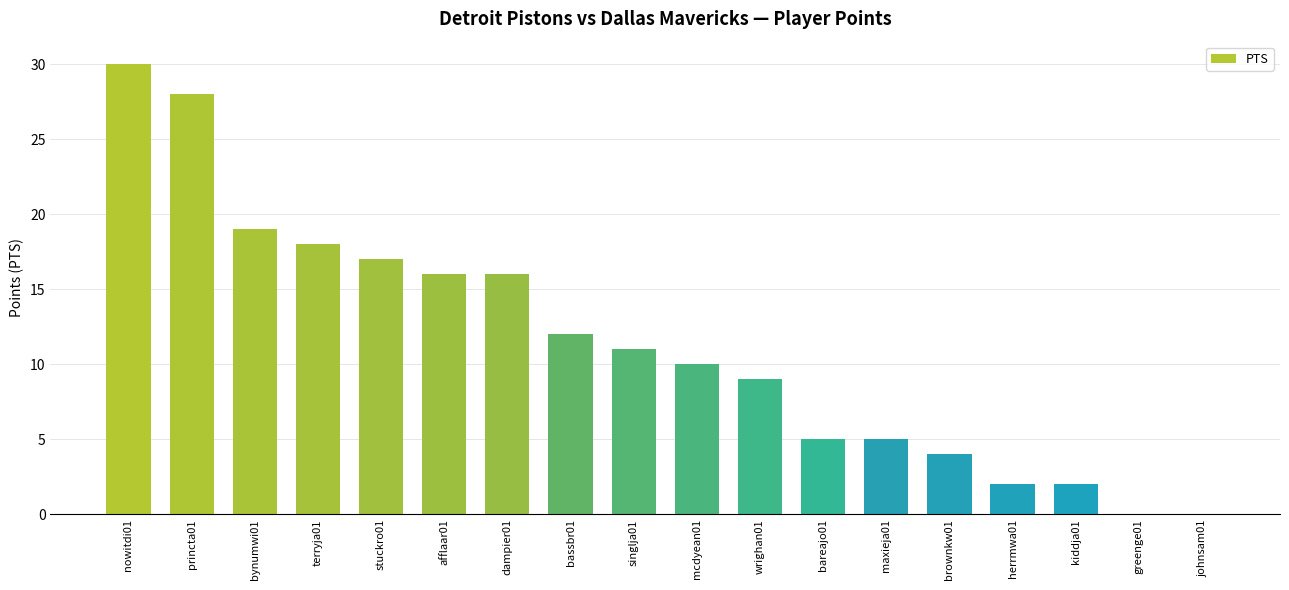

Reading right to left, extract all data points from this chart.

johnsam01=0	greenge01=0	kiddja01=2	herrmwa01=2	brownkw01=4	maxieja01=5	bareajo01=5	wrighan01=9	mcdyean01=10	singlja01=11	bassbr01=12	dampier01=16	afflaar01=16	stuckro01=17	terryja01=18	bynumwi01=19	princta01=28	nowitdi01=30